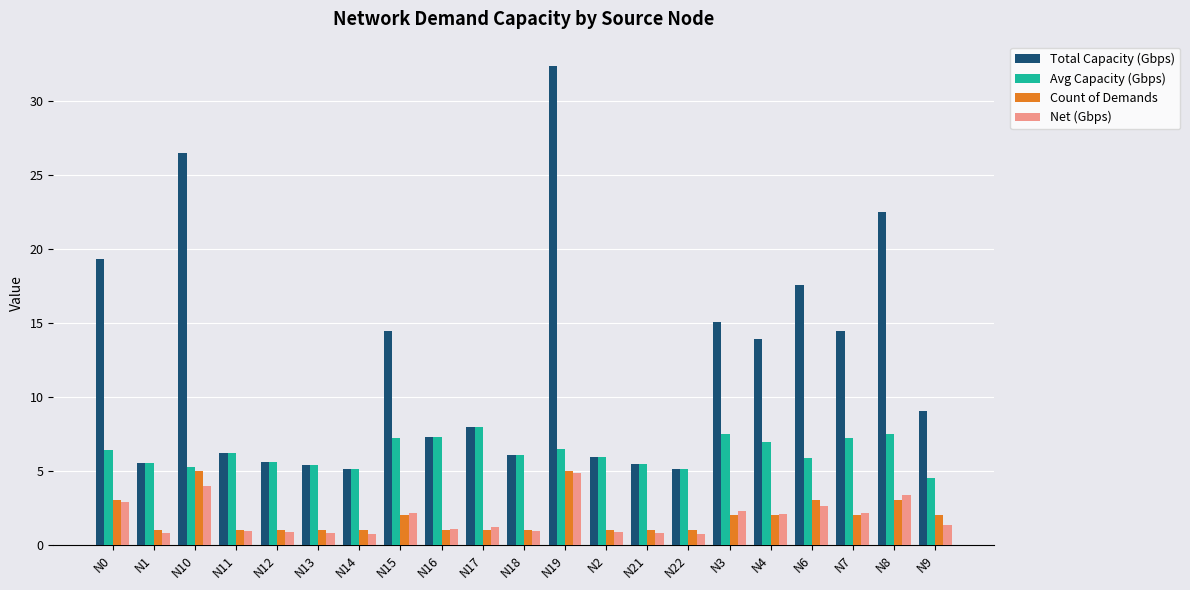

Which series has the largest range (max minus min)?

Total Capacity (Gbps)